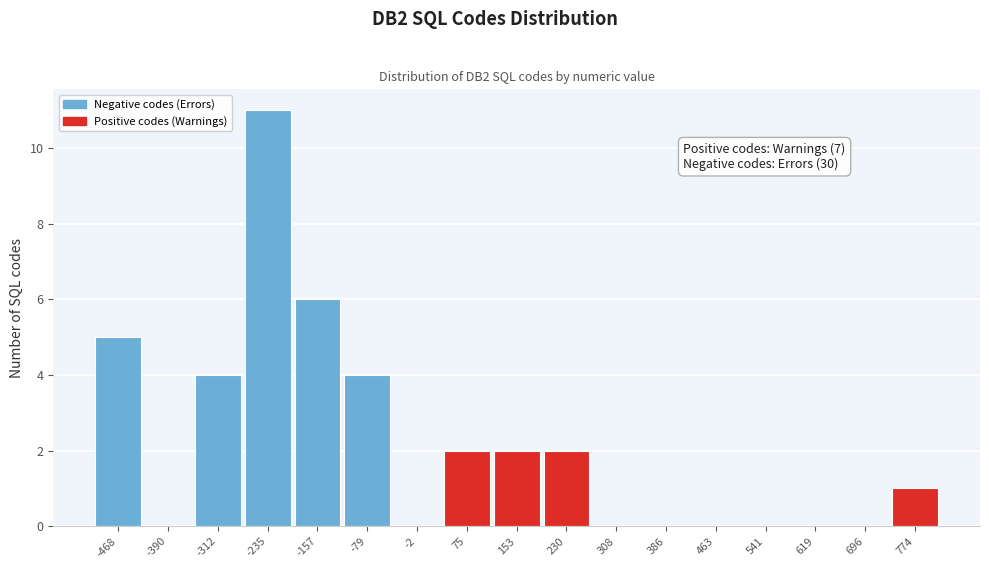

Reading left to right, extract all data points from this chart.

-468=5	-390=0	-312=4	-235=11	-157=6	-79=4	-2=0	75=2	153=2	230=2	308=0	386=0	463=0	541=0	619=0	696=0	774=1